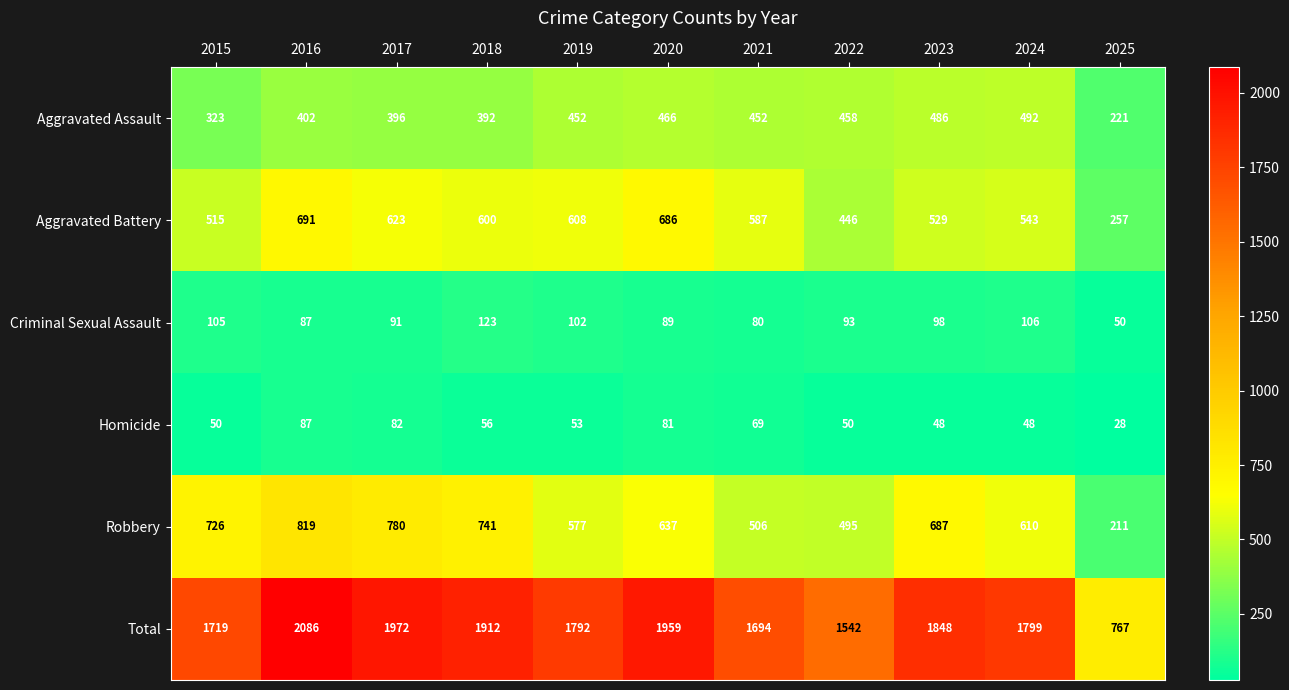

What is the maximum value shown in the chart?

2086